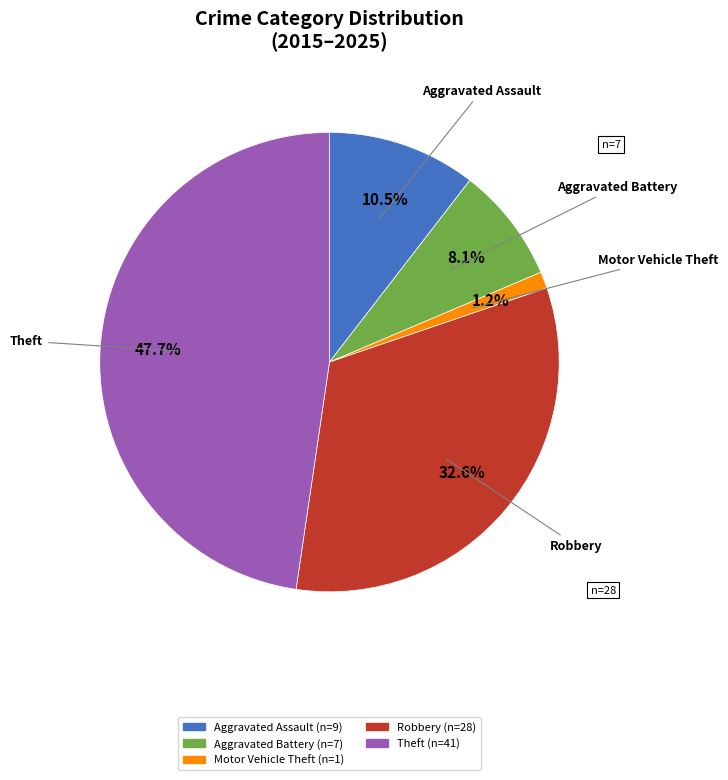

Does any single category account for the majority?

No